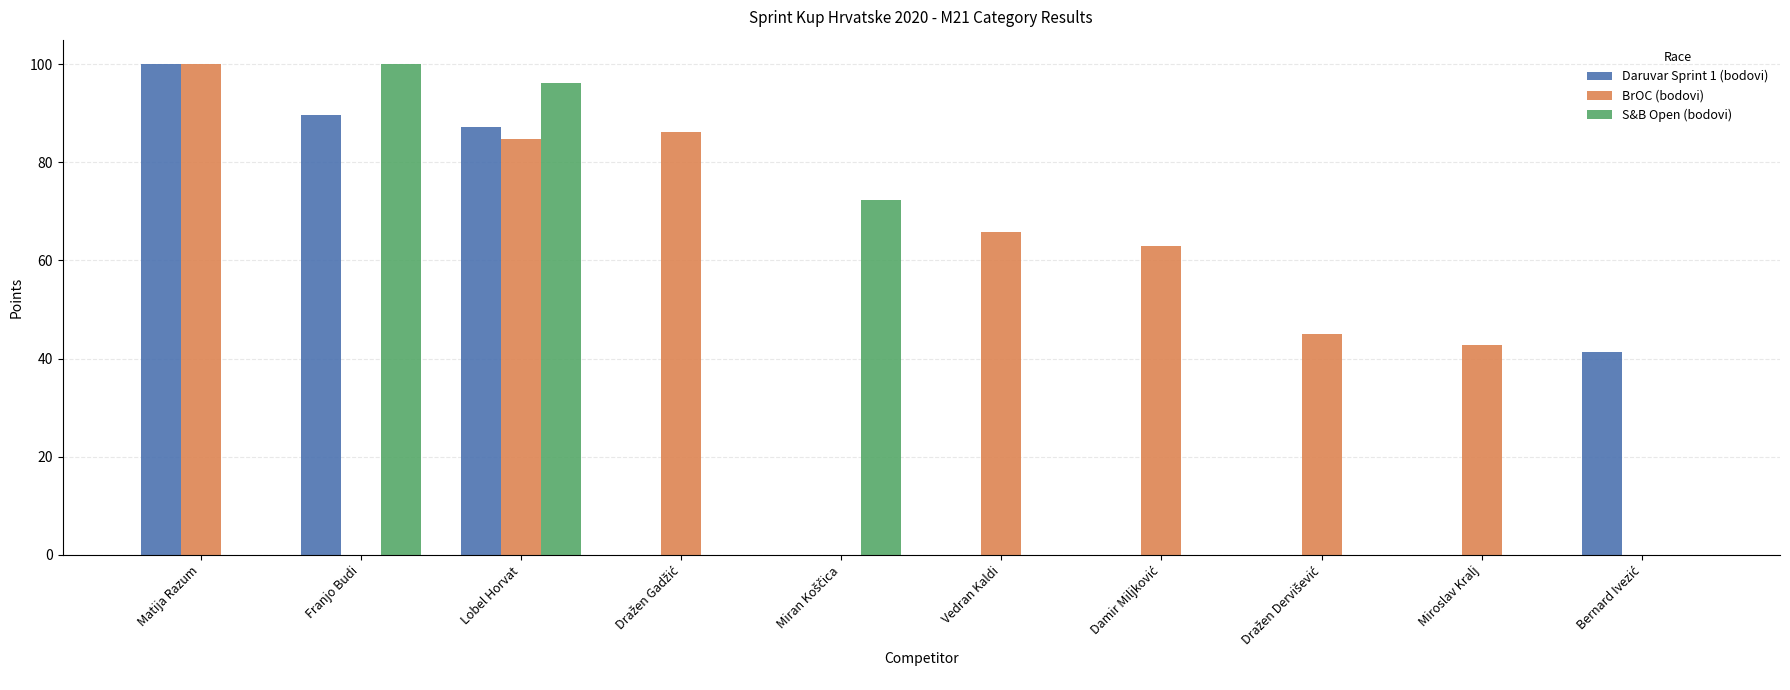

Is it true that BrOC (bodovi) equals 84.7 at Lobel Horvat?

True